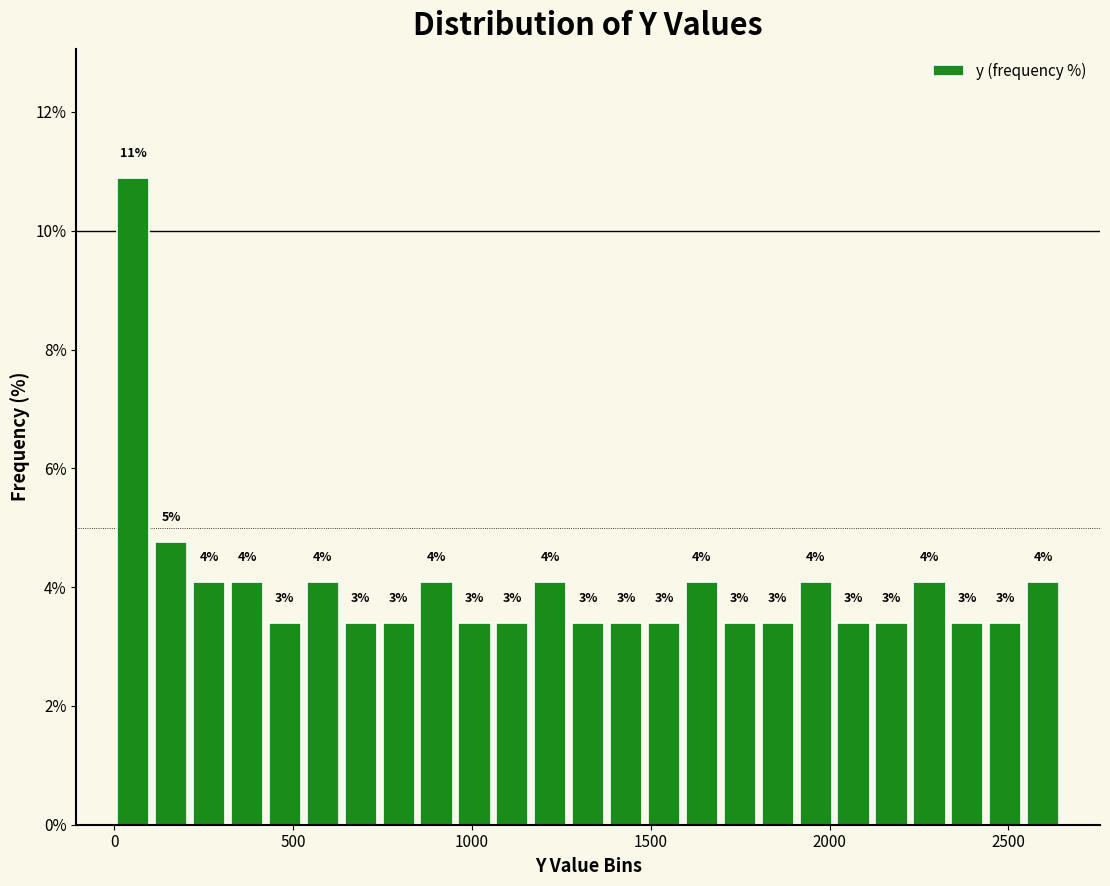

Around what value on the x-axis is the tallest bar? Give the approximate position of its centre, as read against the axis.

50